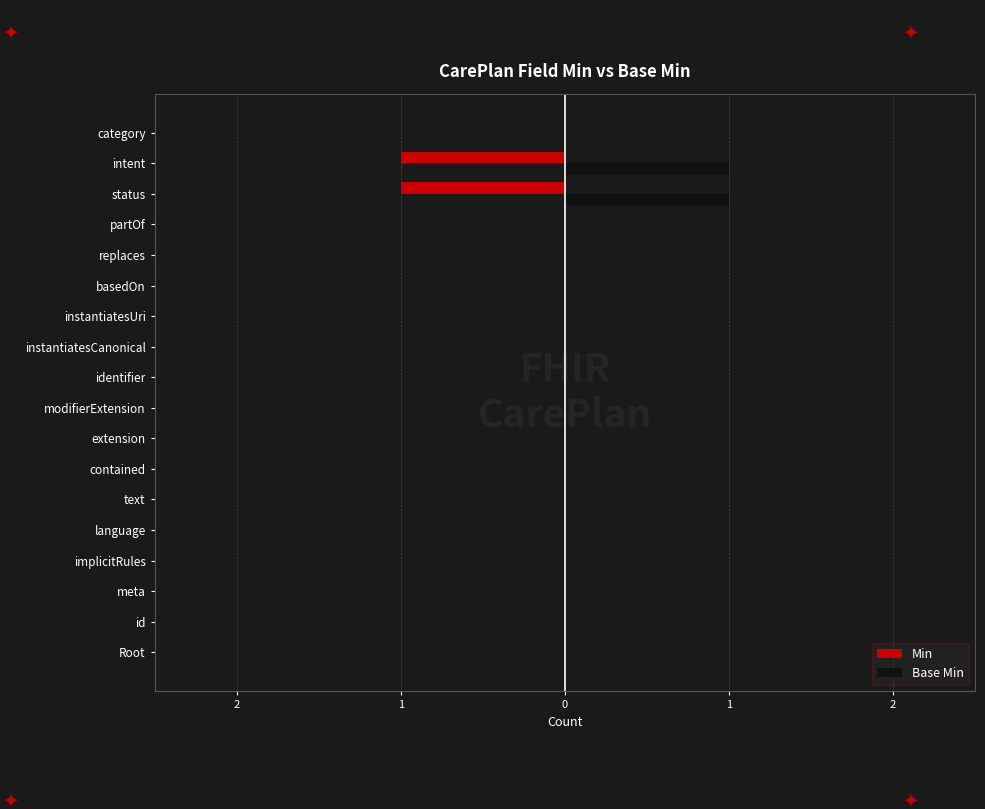

What are all the series names shown in the legend?

Min, Base Min